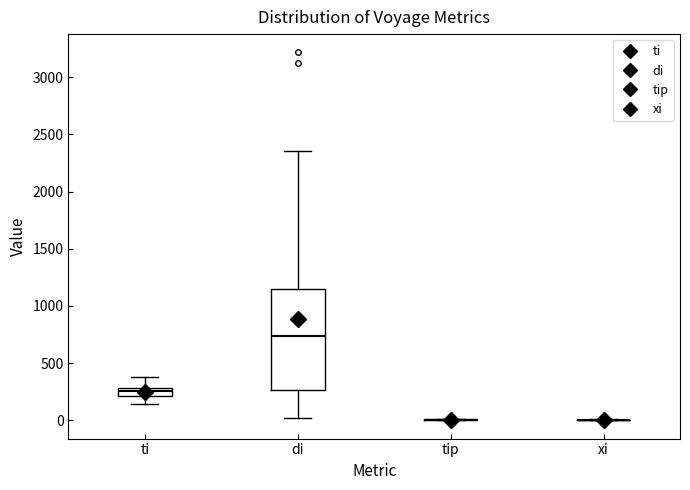

Comparing the boxes themselves (not the whiskers), which one is the tallest?

di